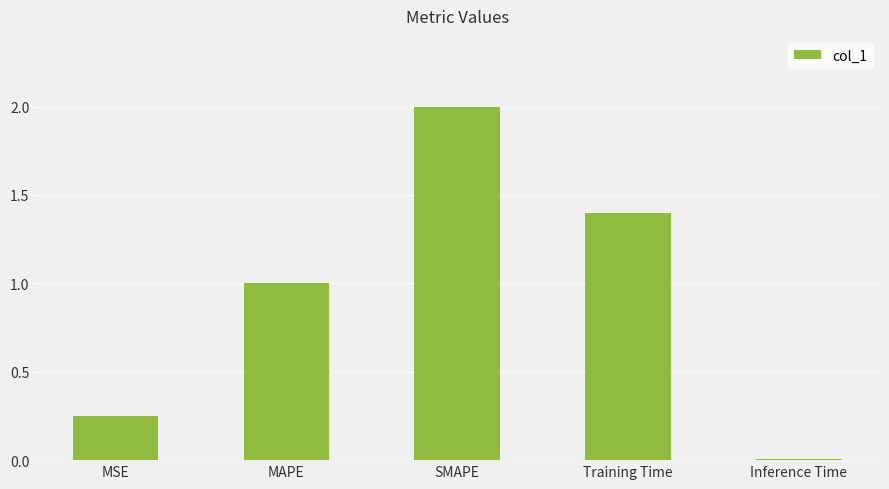

Where is the data nearest to the value 1?

MAPE